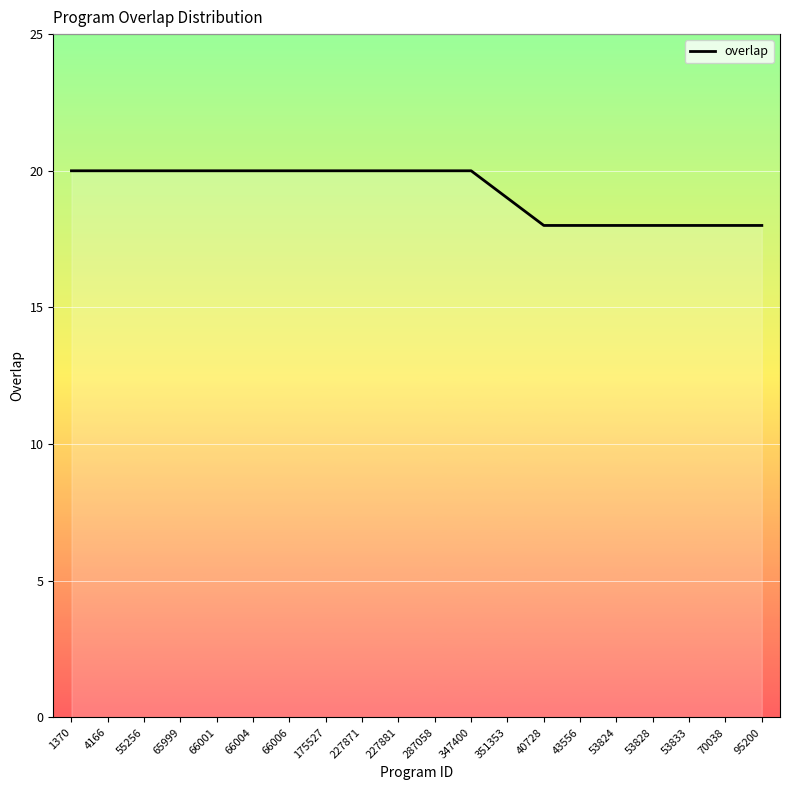

Approximately how many times larger is the value at 53828 compared to 53833?

1.0